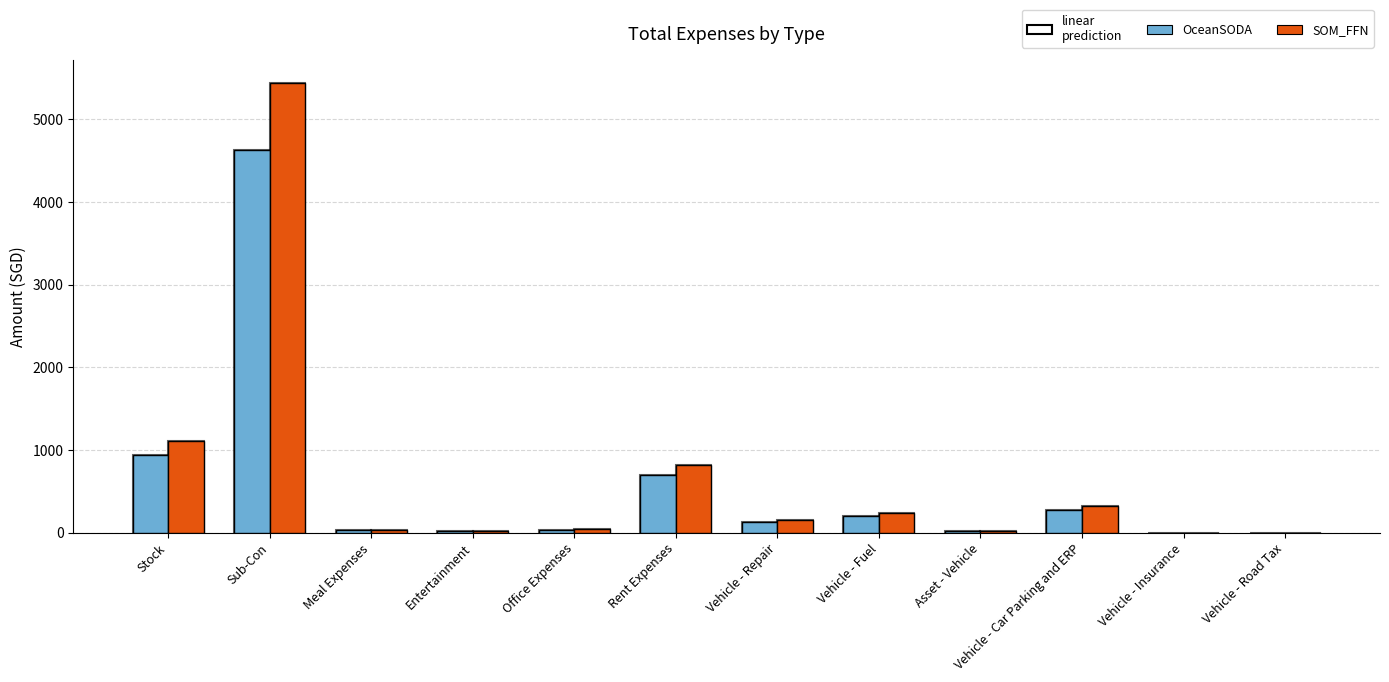

Count the number of data series in this chart.

2